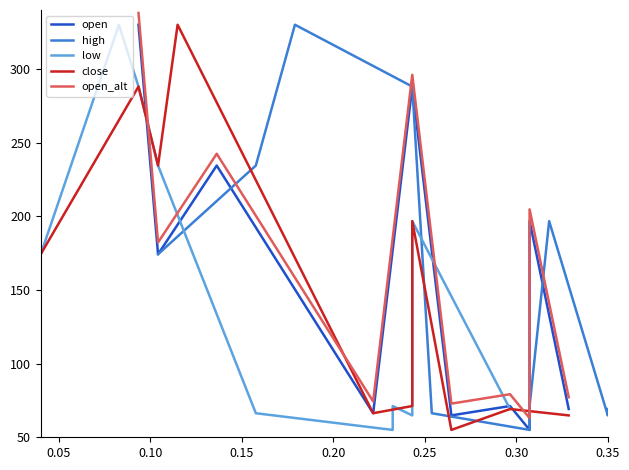

How many interior local valleys does the open_alt series have?

4